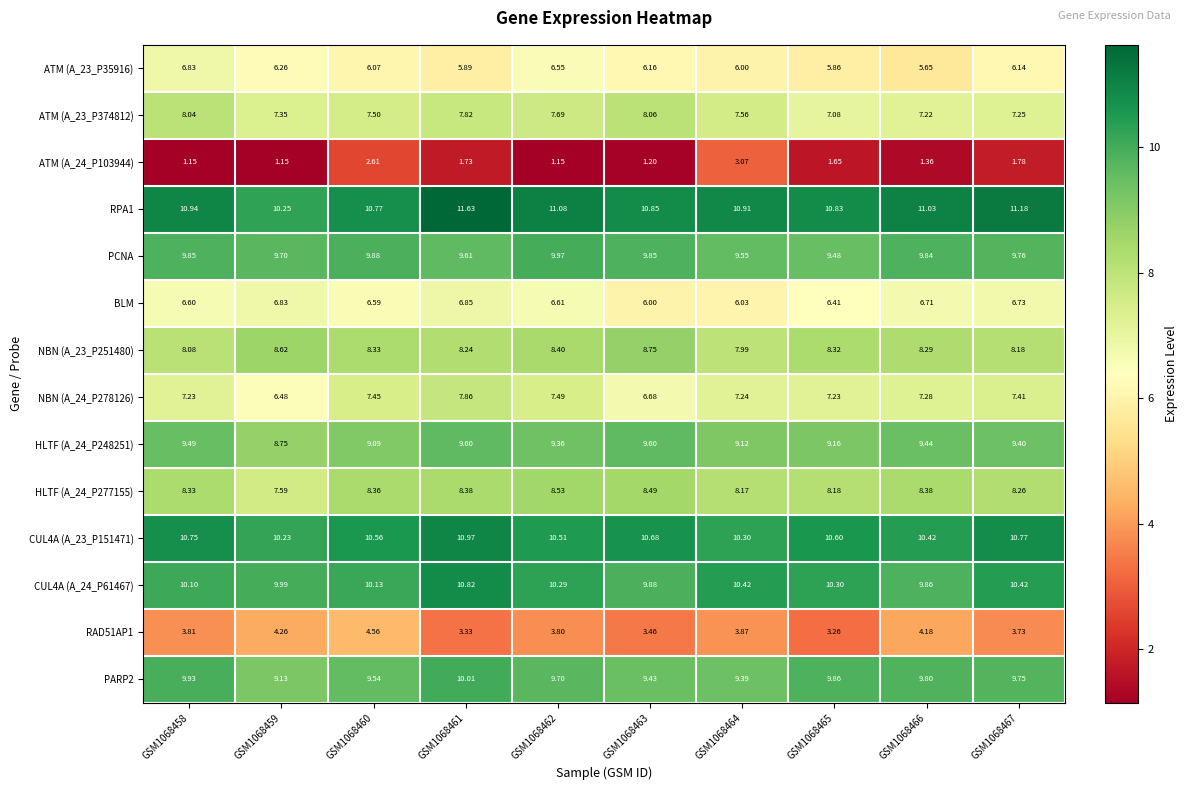

What is the total value across all series at GSM1068464?

109.6